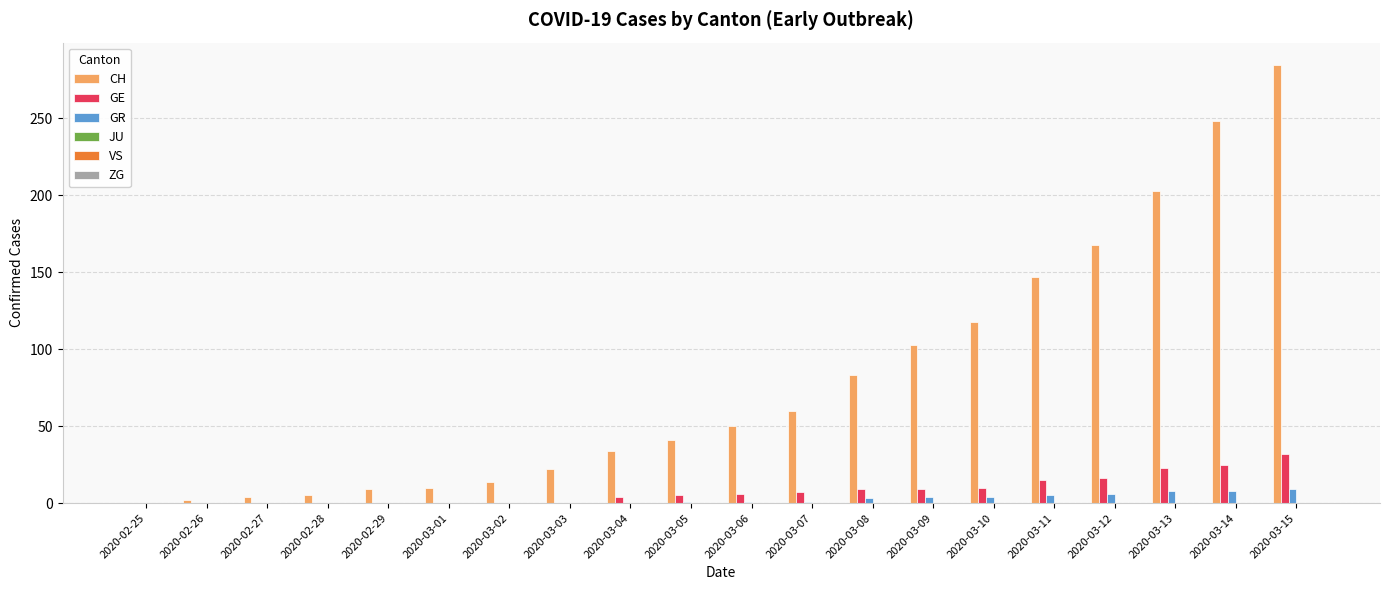

At which category does the chart reach its peak across all series?

2020-03-15